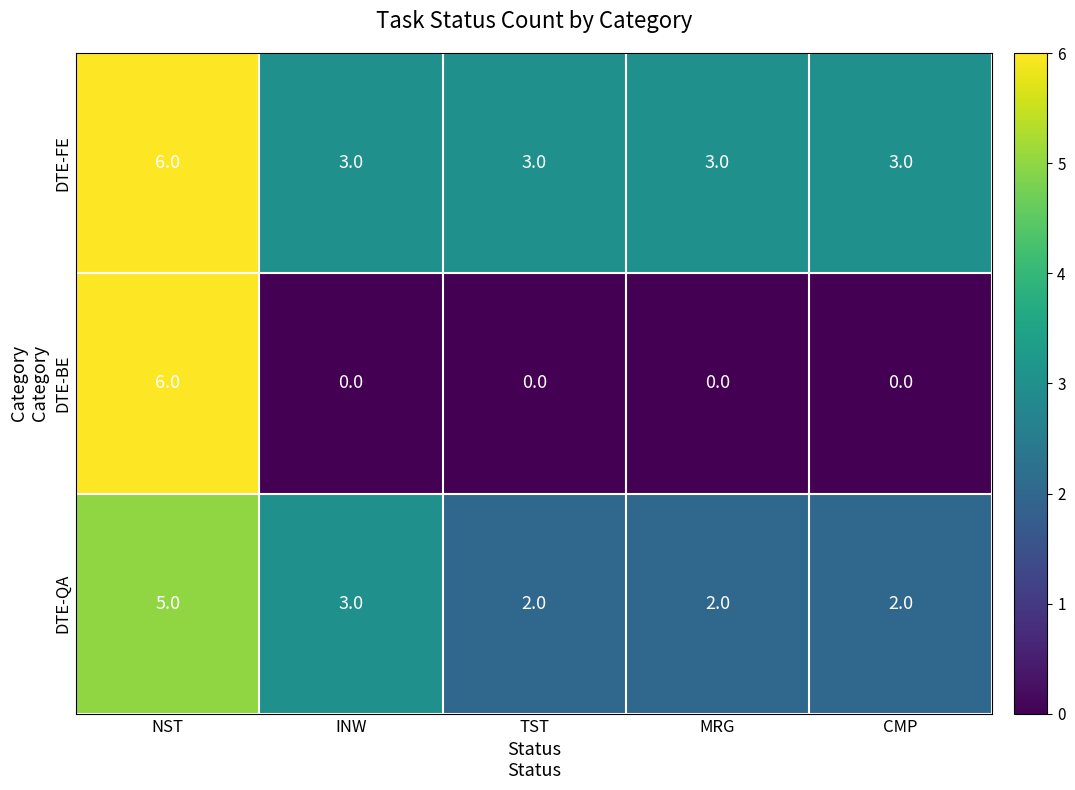

Read the DTE-FE value at NST.

6